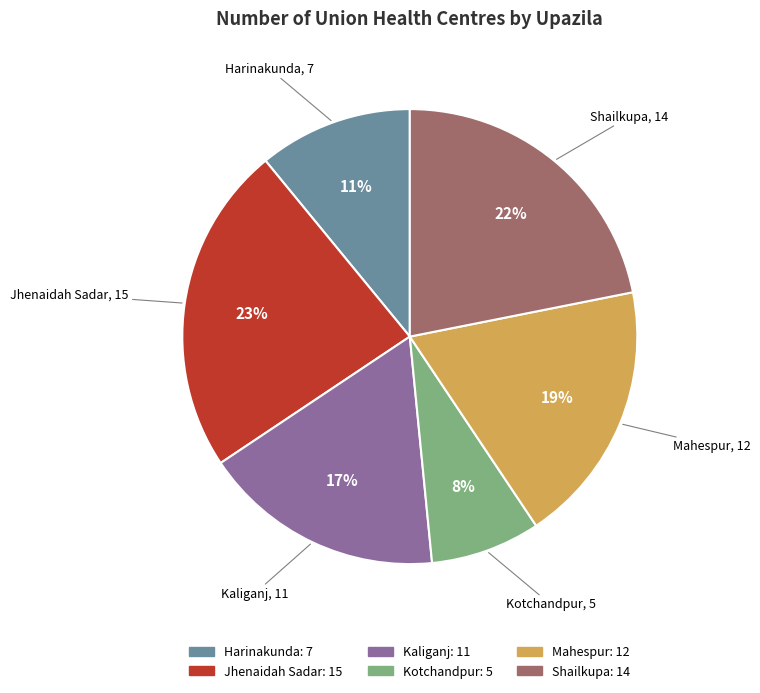

To the nearest percent, what portion does Kotchandpur represent?

8%